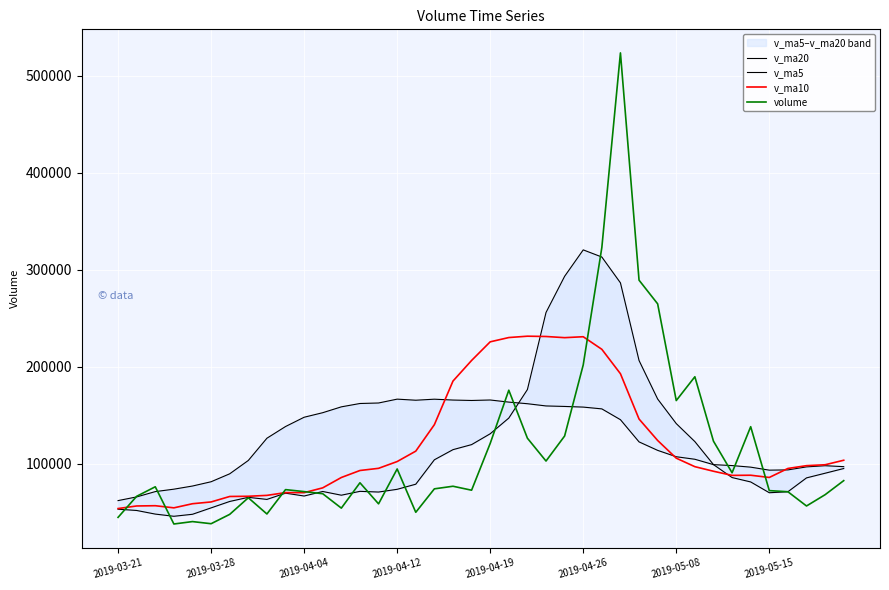

True or false: v_ma10 and volume intersect in this chart.

True